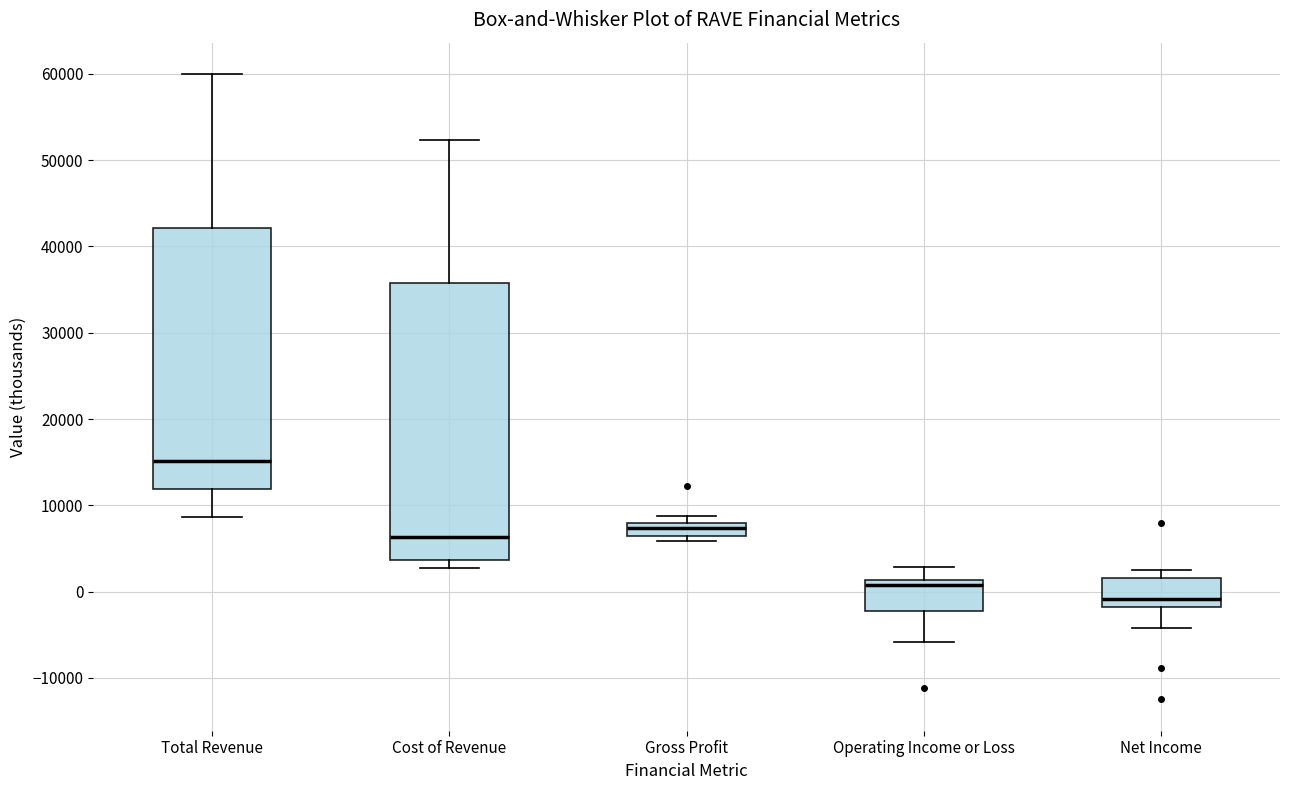

Where is the lower edge of the box for Operating Income or Loss on the y-axis? The values are not printed on the chart, so give them approximately, as read against the axis.

-2000